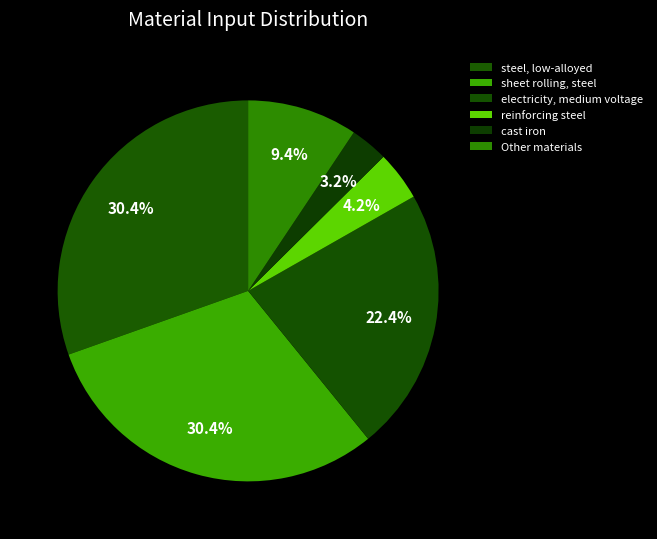

How many slices are in this pie chart?

6